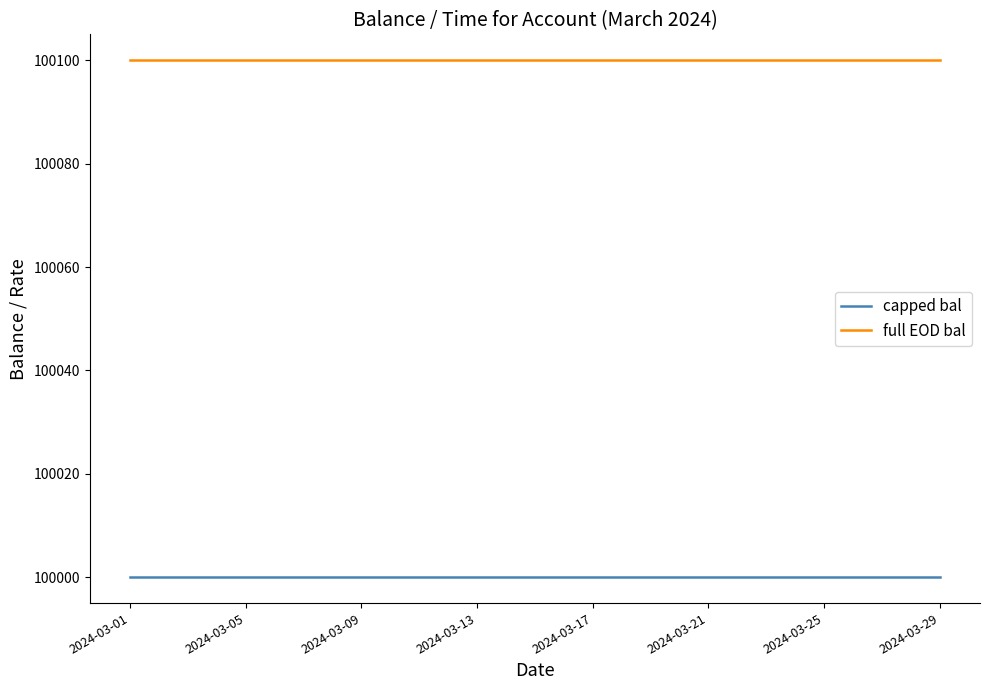

What is the maximum value shown in the chart?

100100